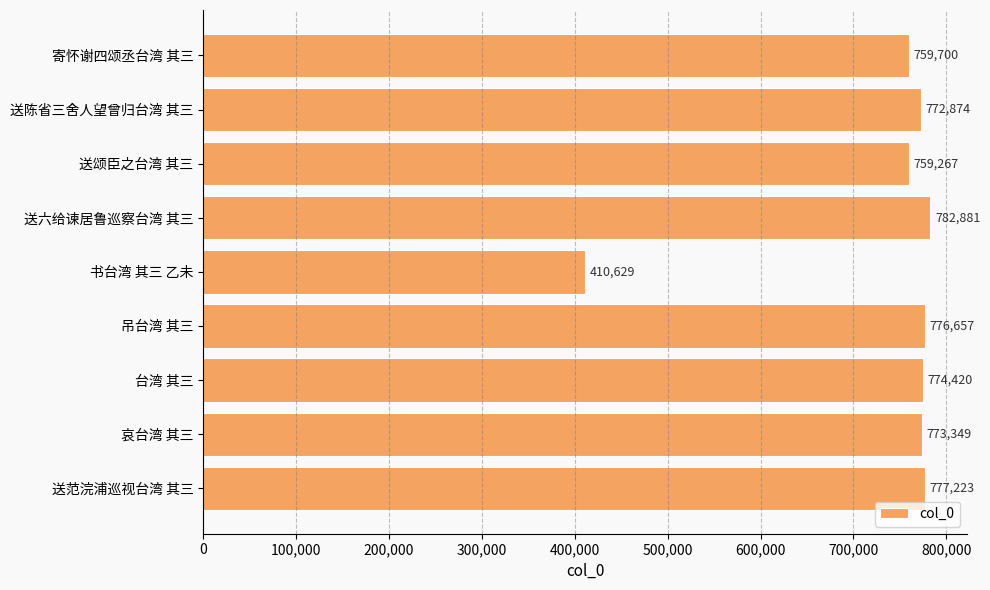

List the labels in order of value, largest first.

送六给谏居鲁巡察台湾 其三, 送范浣浦巡视台湾 其三, 吊台湾 其三, 台湾 其三, 哀台湾 其三, 送陈省三舍人望曾归台湾 其三, 寄怀谢四颂丞台湾 其三, 送颂臣之台湾 其三, 书台湾 其三 乙未